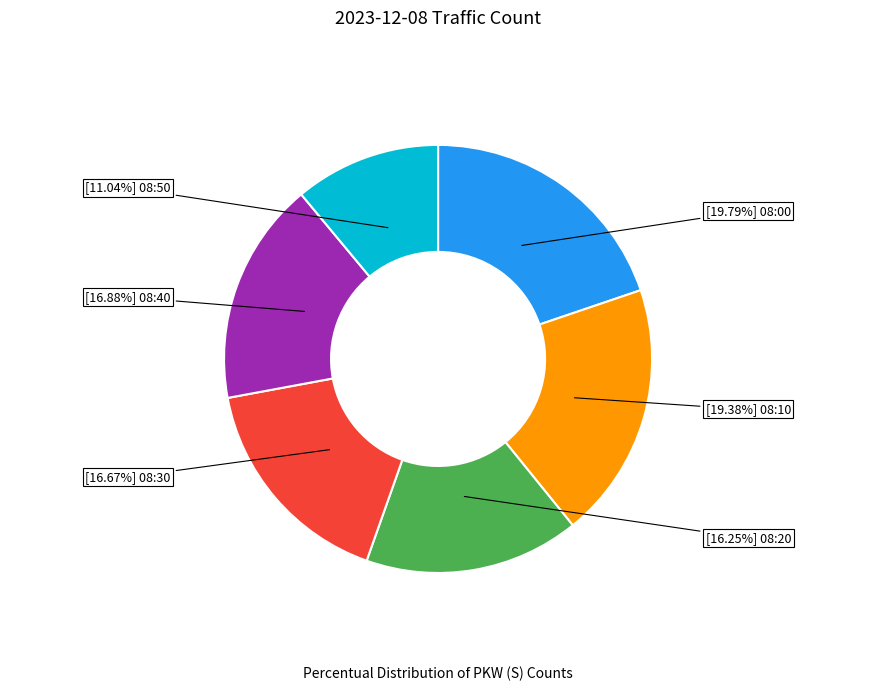

Count the number of slices in the pie.

6